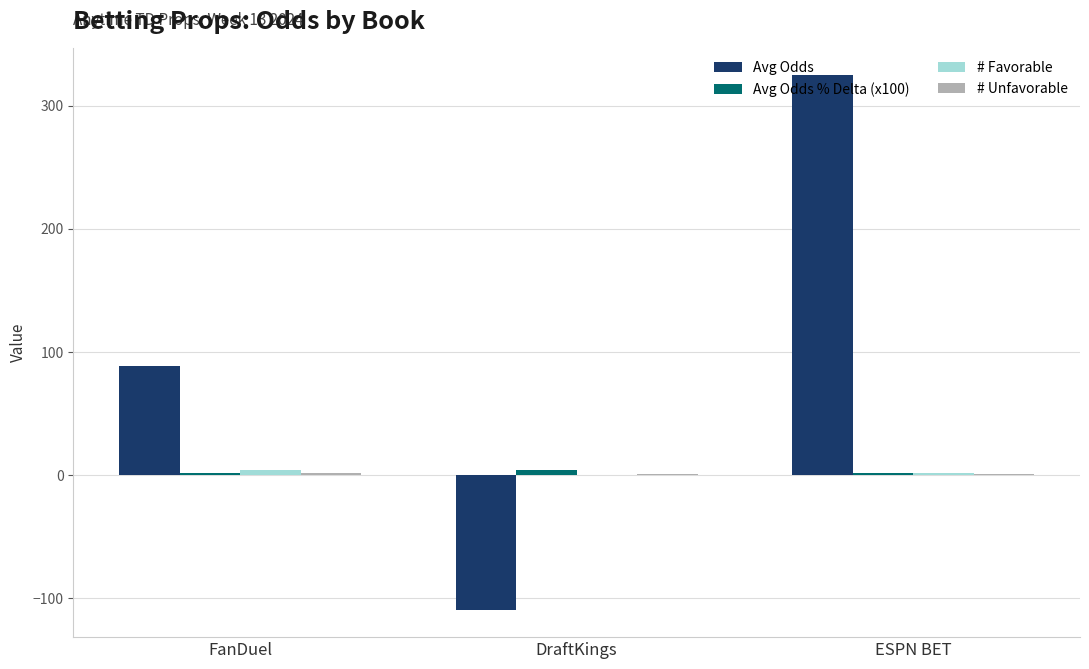

The value of Avg Odds at ESPN BET is 535.6. True or false?

False